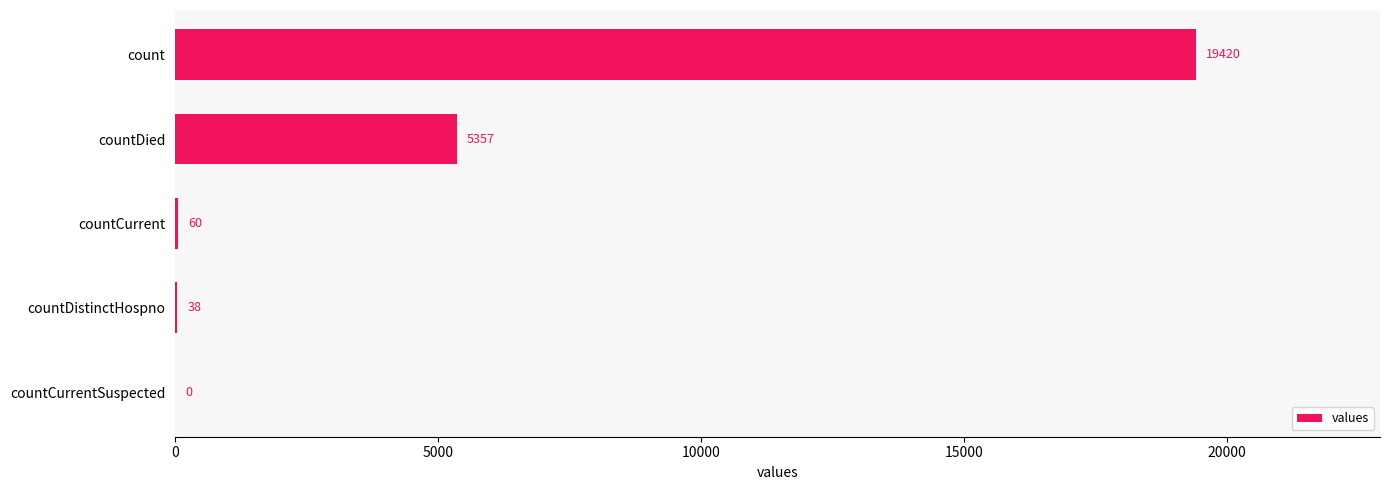

The value at countDistinctHospno is 38. True or false?

True